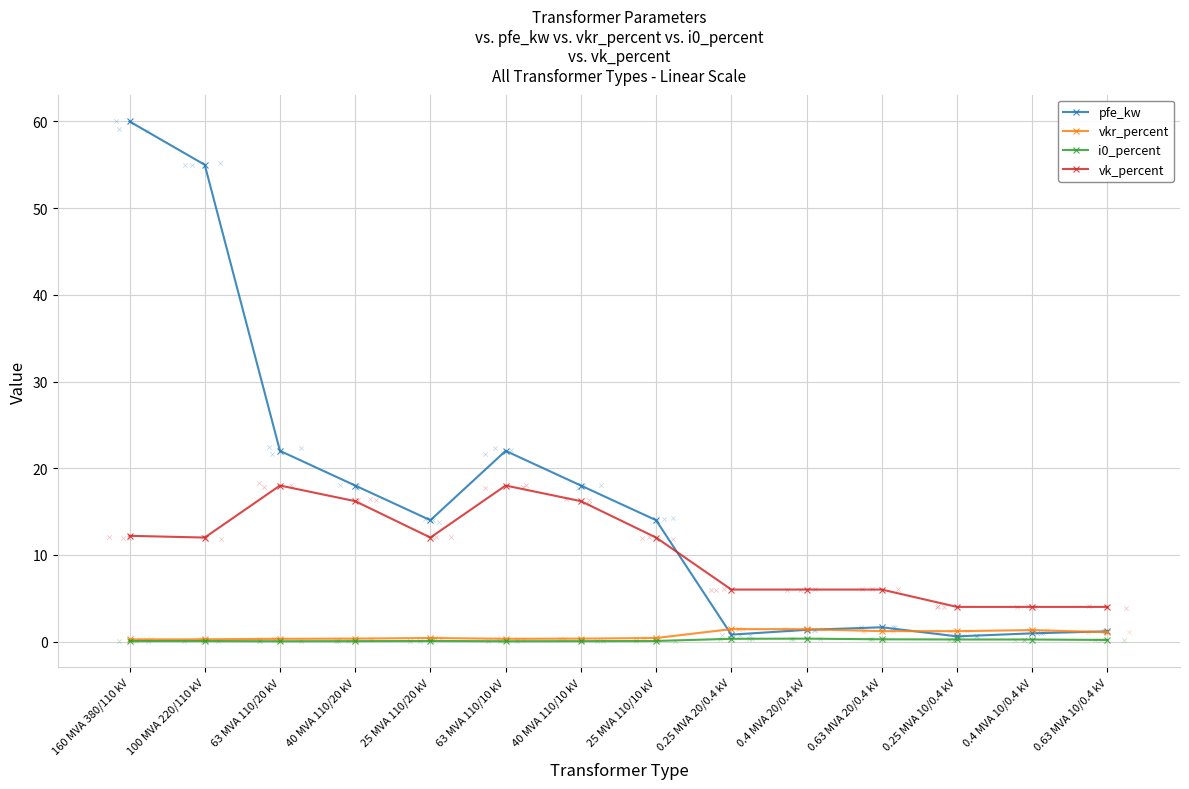

At which category is the sum across all series the highest?

160 MVA 380/110 kV